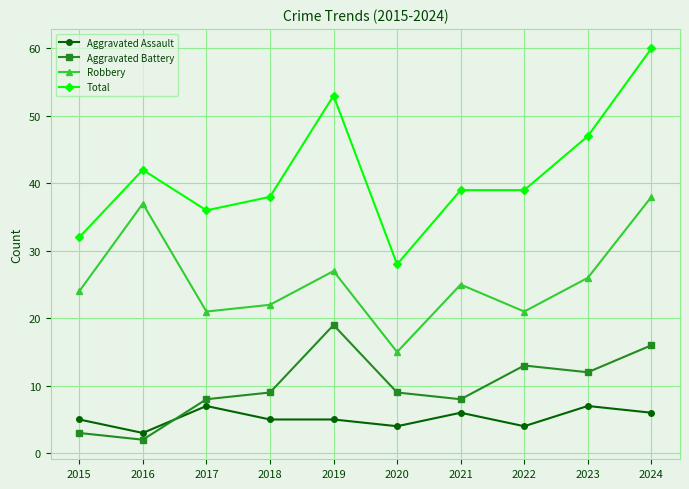

At which category does Total reach its first local peak?

2016